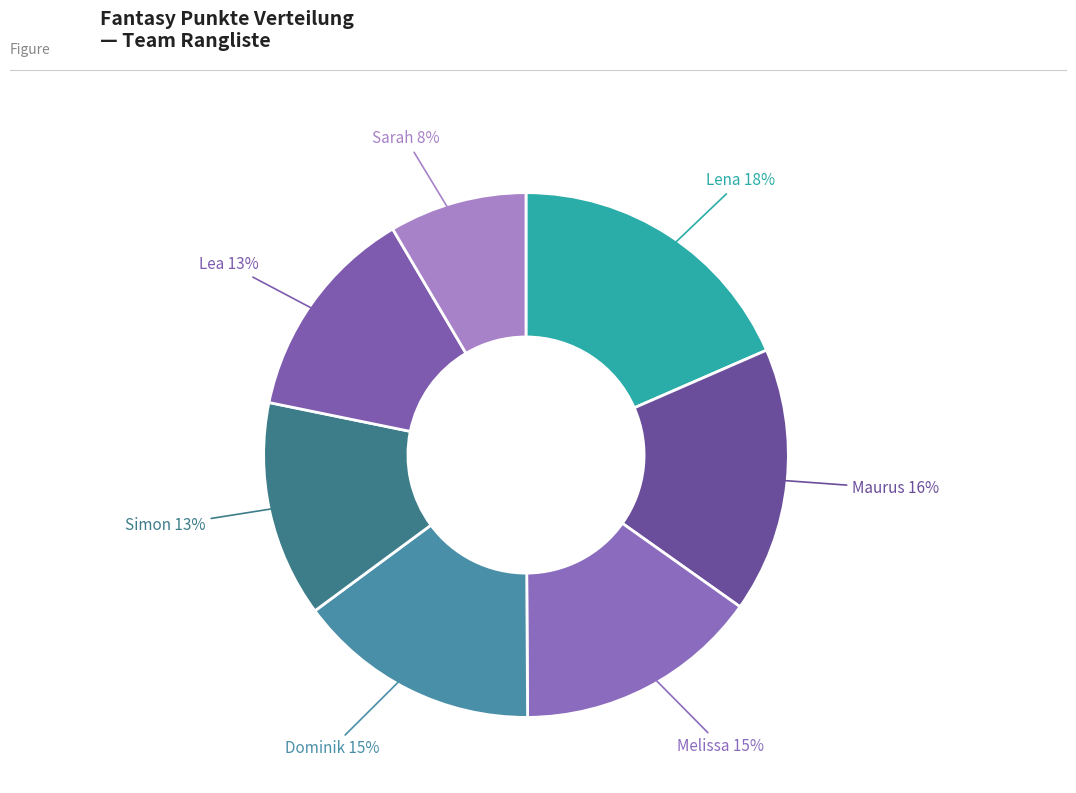

Combined, do Maurus and Lea account for over 50%?

No